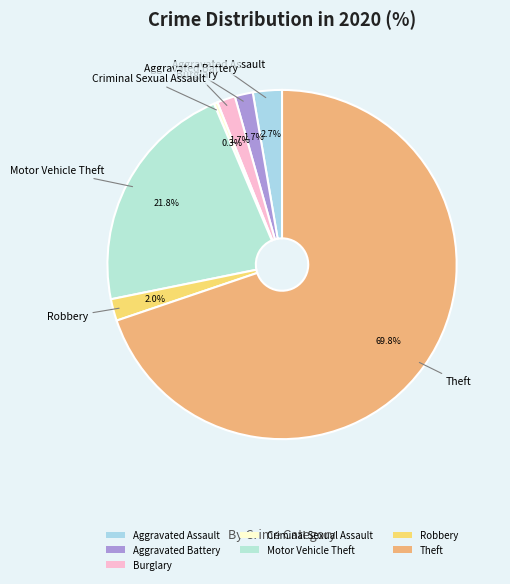

To the nearest percent, what is the difference between the Robbery and Theft slice percentages?

68%